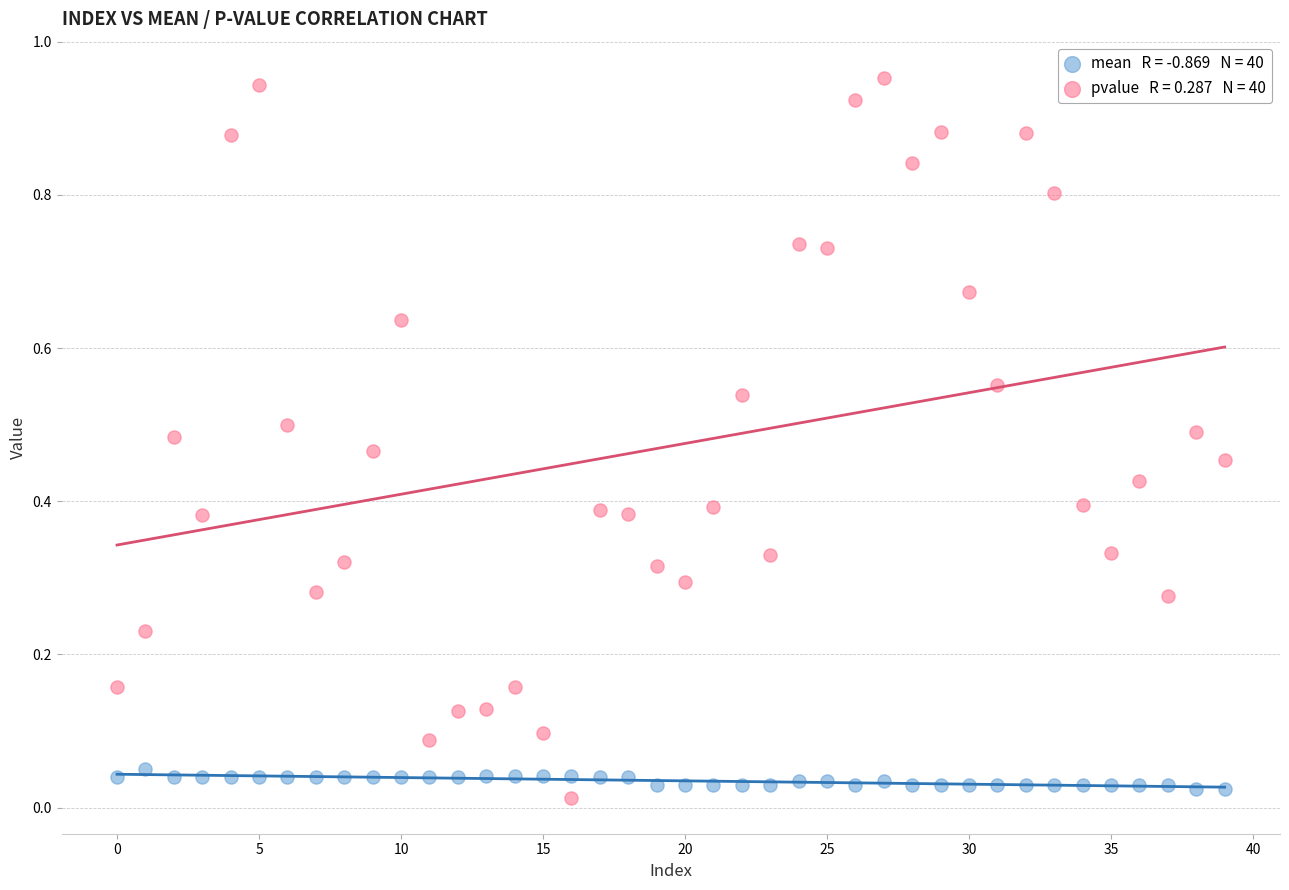

Count the number of points in this scatter plot.

80